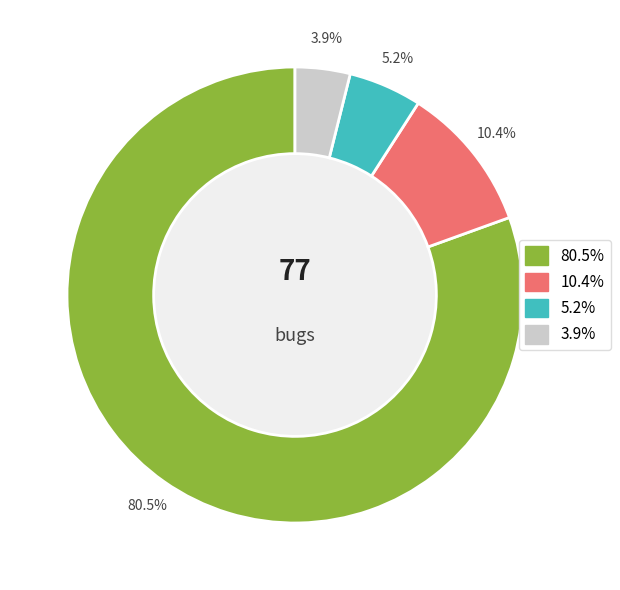

Is there a majority slice in this chart?

Yes